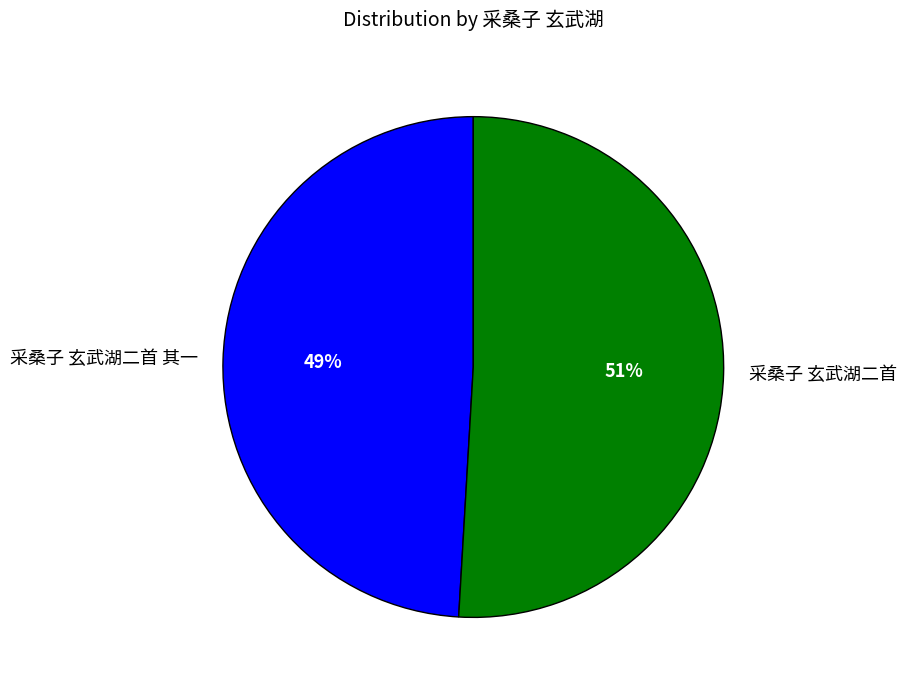

Between 采桑子 玄武湖二首 and 采桑子 玄武湖二首 其一, which is larger?

采桑子 玄武湖二首